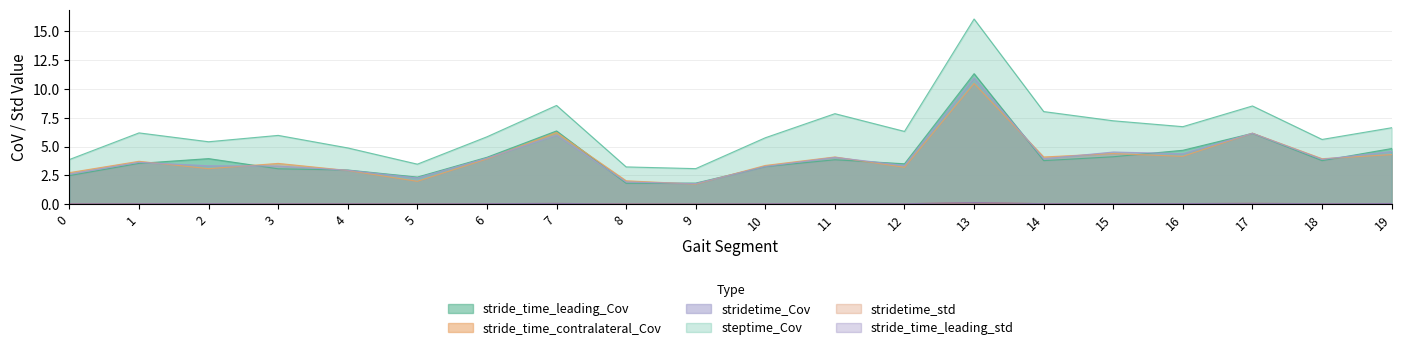

How many interior local valleys does the steptime_Cov series have?

6